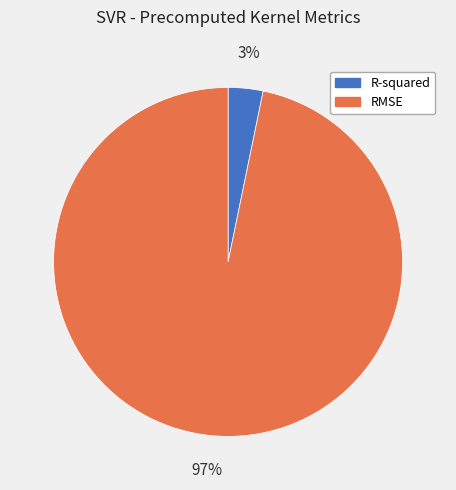

Count the number of slices in the pie.

2